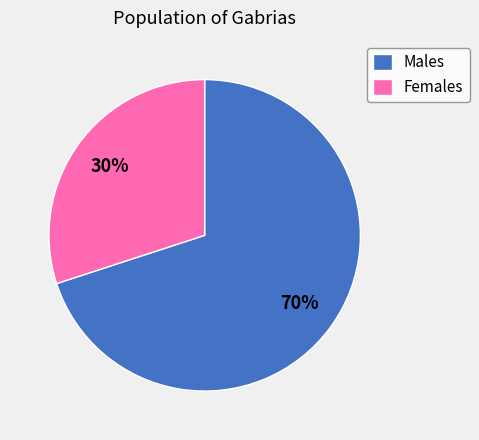

Is there any slice that represents more than half of the pie?

Yes